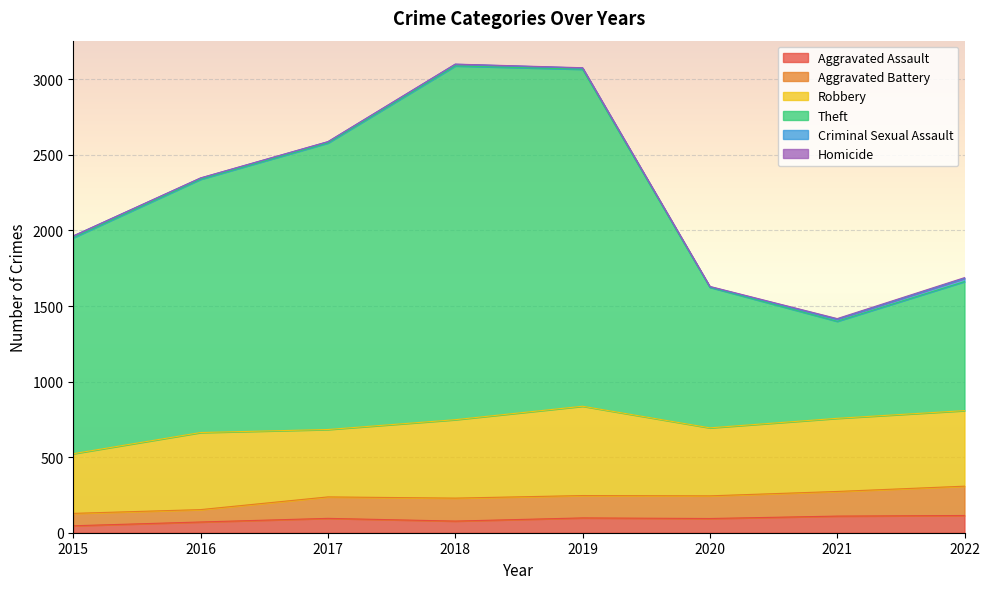

How many data points in Aggravated Assault are above 95?

3